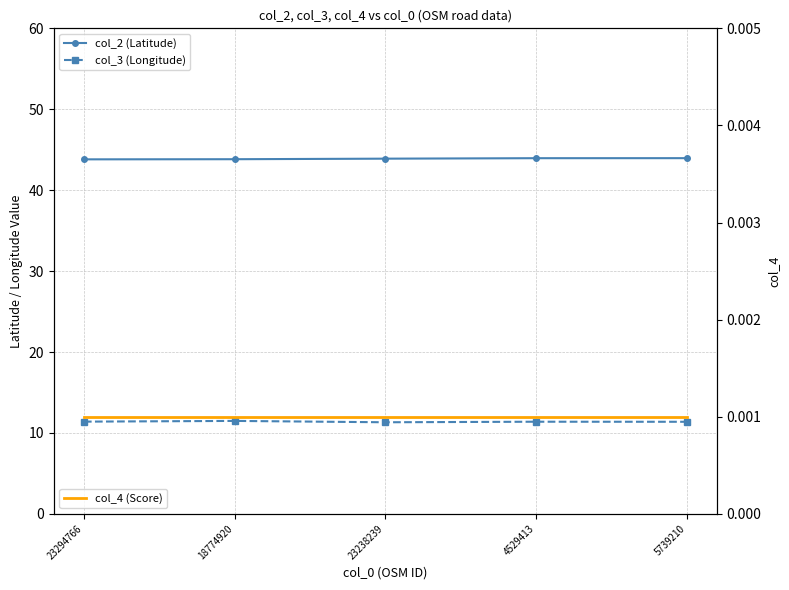

Between 5739210 and 18774920, which is larger?

5739210